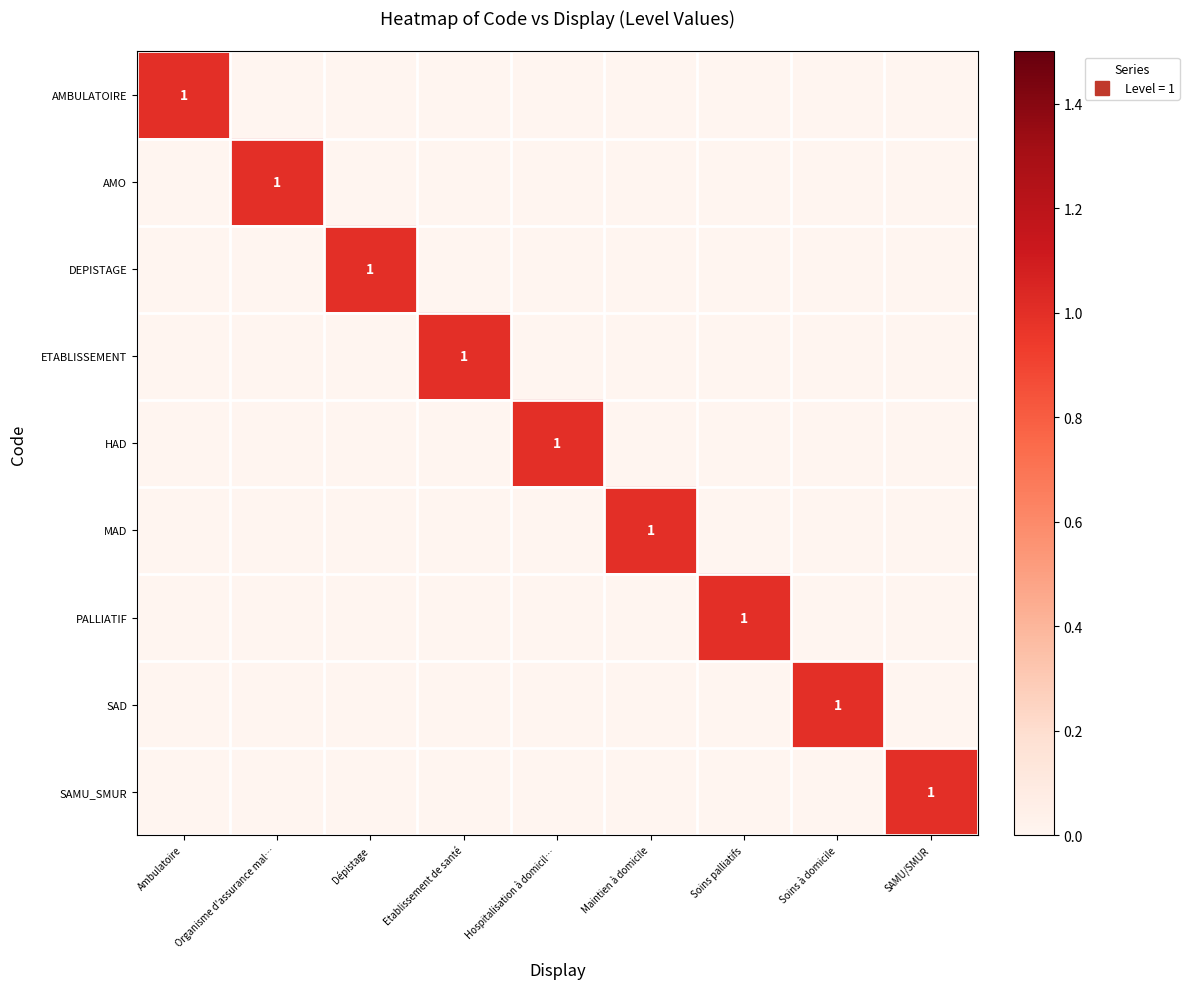

Rank the series by their maximum value, from highest to lowest.

AMBULATOIRE, AMO, DEPISTAGE, ETABLISSEMENT, HAD, MAD, PALLIATIF, SAD, SAMU_SMUR